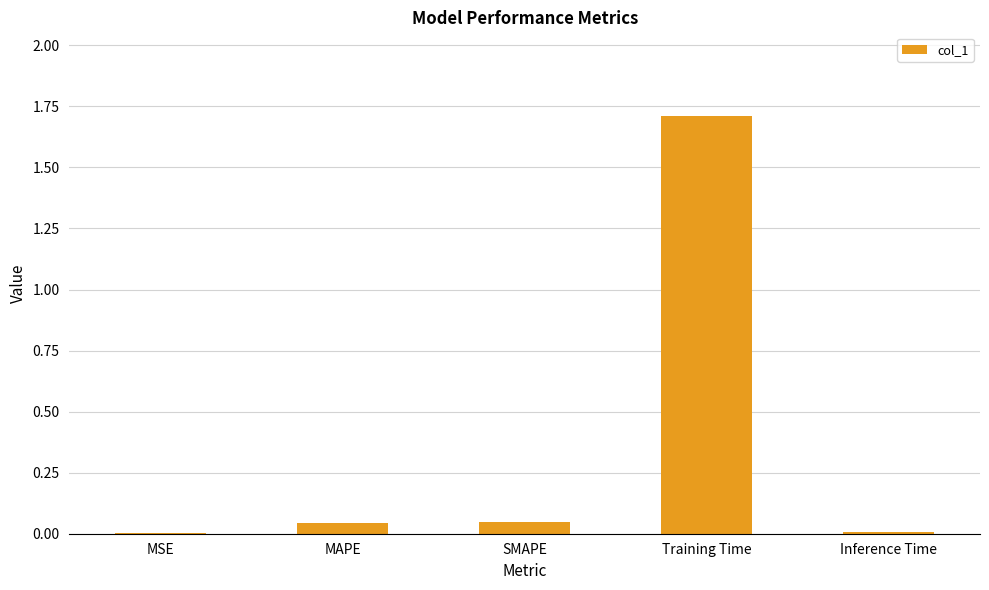

What is the sum of all values?

1.8